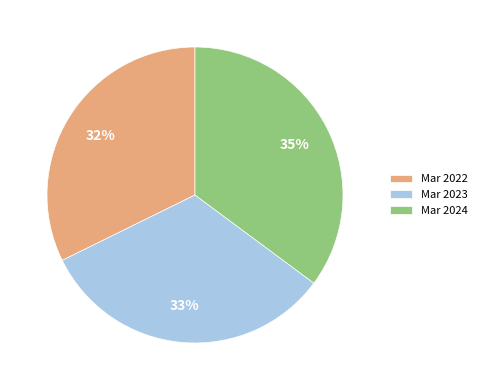

Is Mar 2024 the majority of the pie?

No